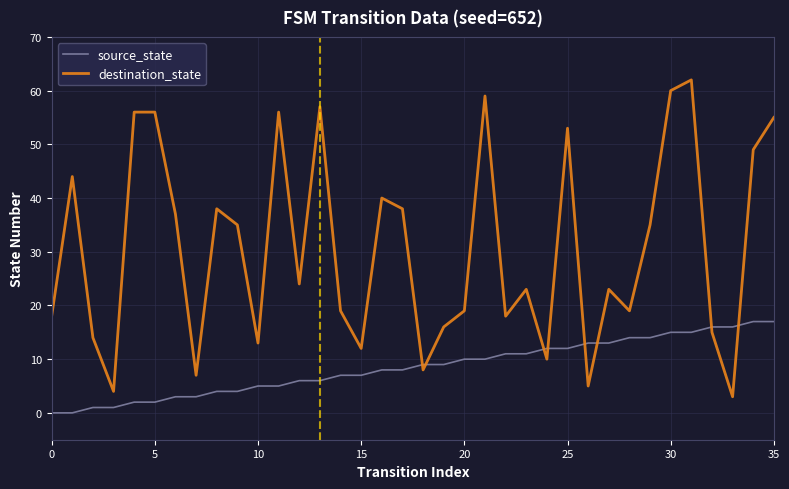

Count the number of categories in the chart.

36